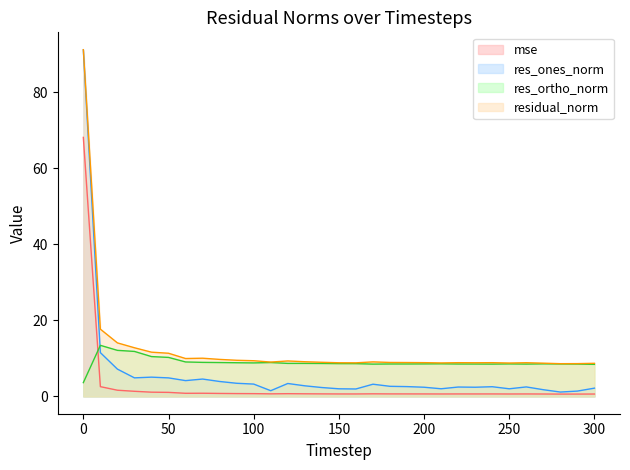

At which label is res_ones_norm closest to 46?

10